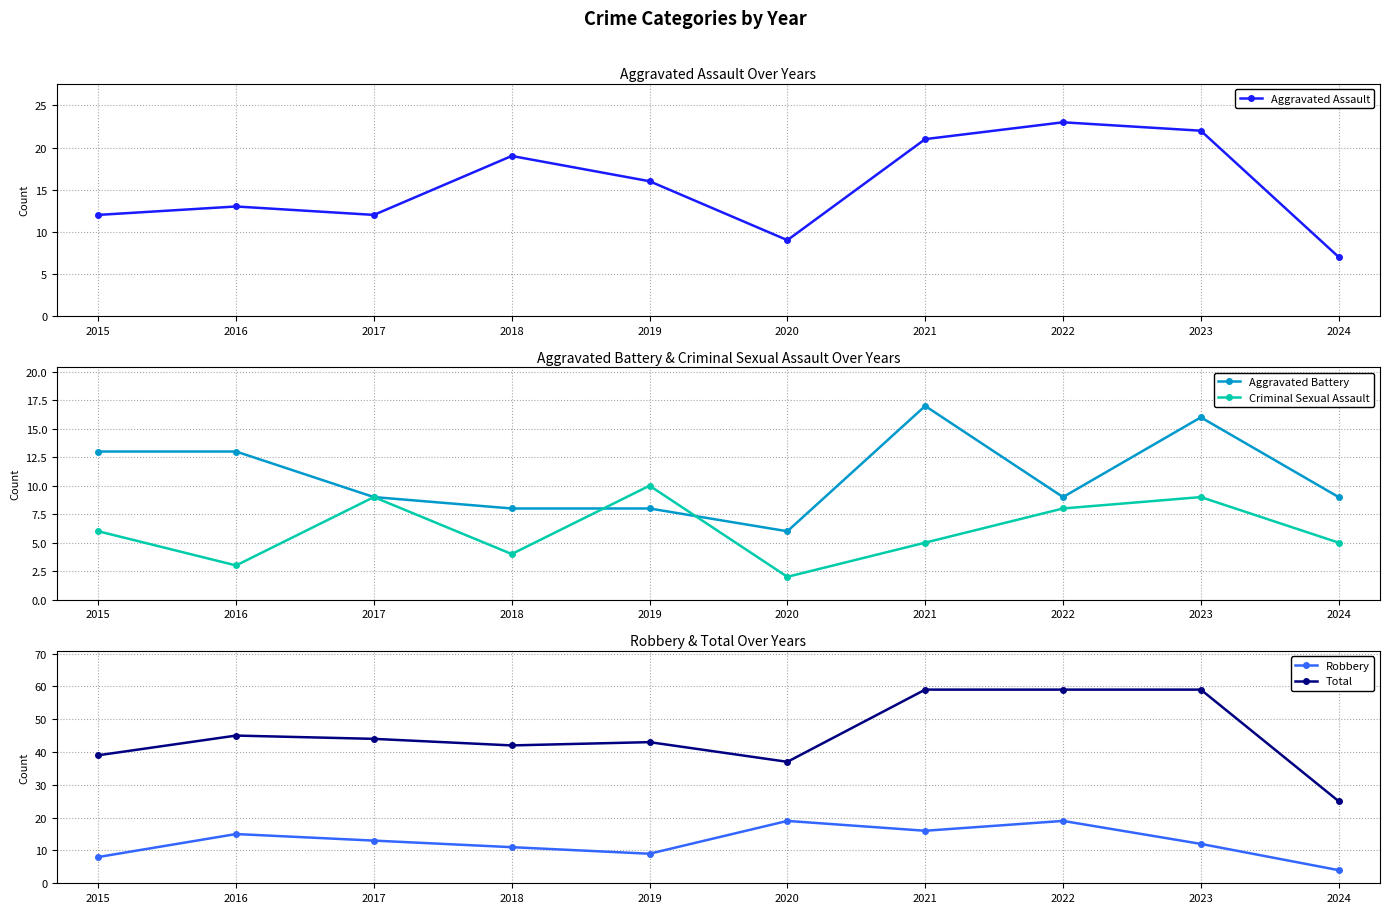

The value of Robbery at 2022 is 19. True or false?

True